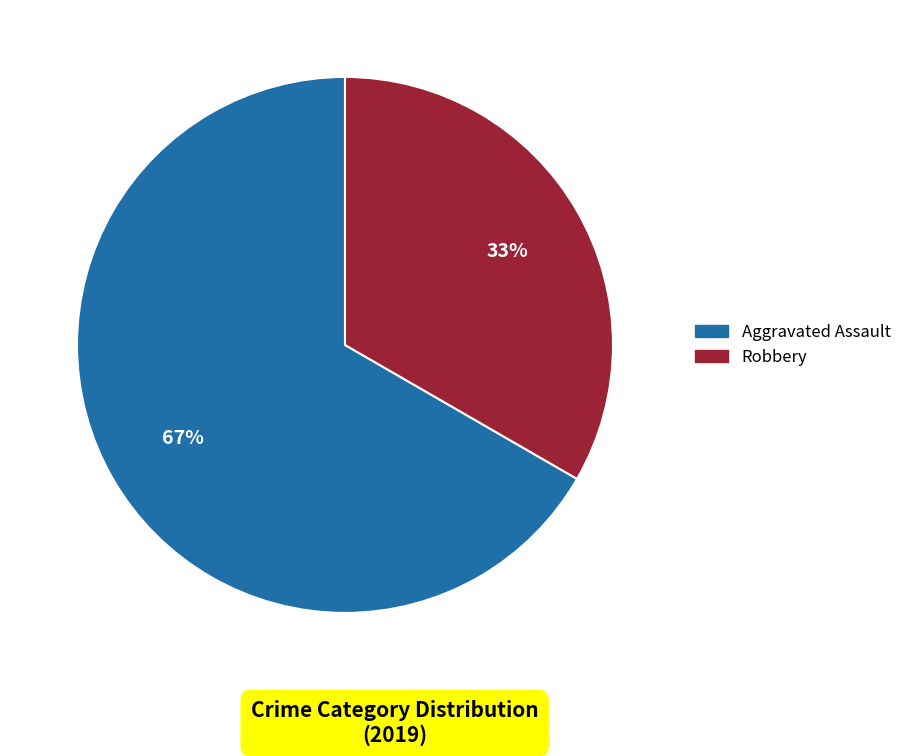

Is there any slice that represents more than half of the pie?

Yes